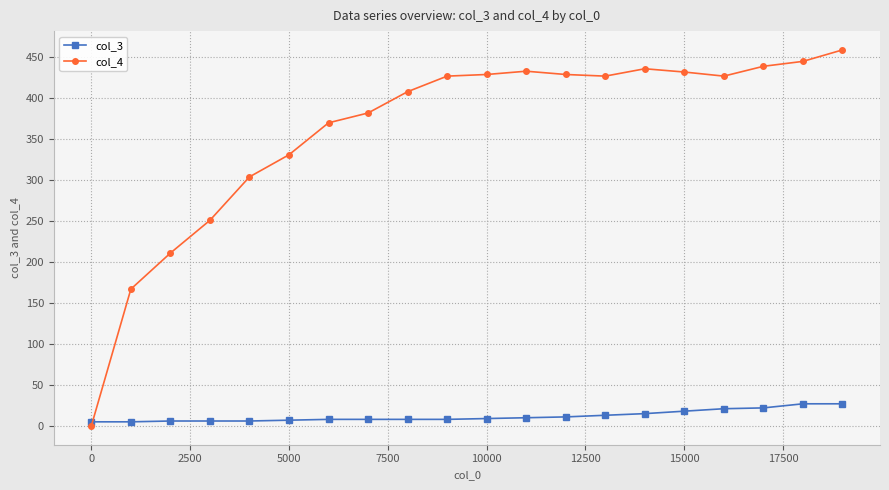

Rank the series by their maximum value, from highest to lowest.

col_4, col_3